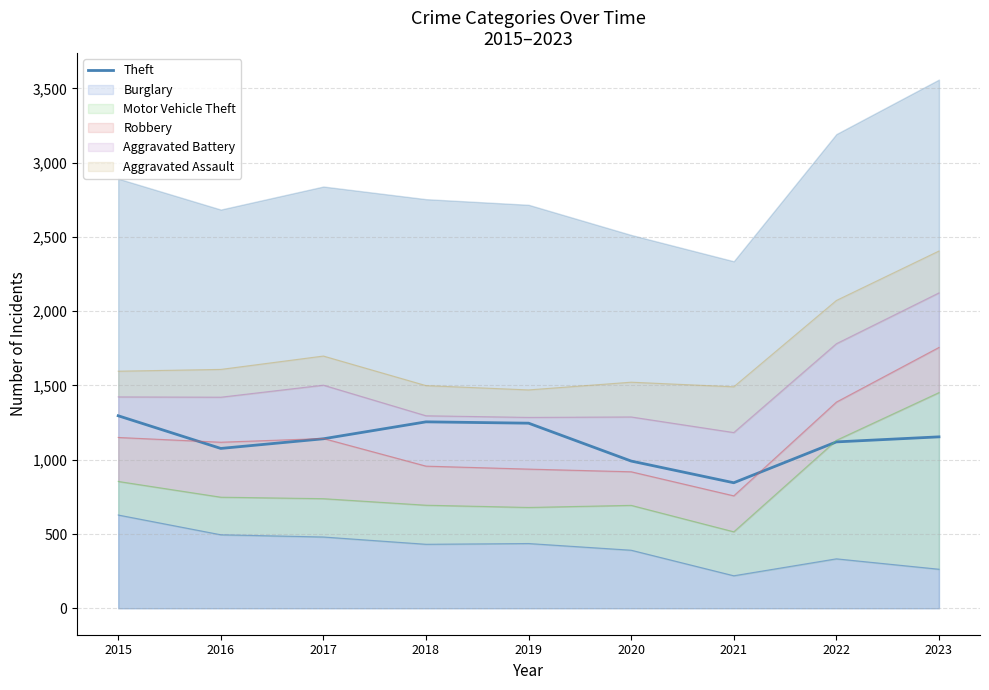

What is the value of the 3rd point from the left?

1141